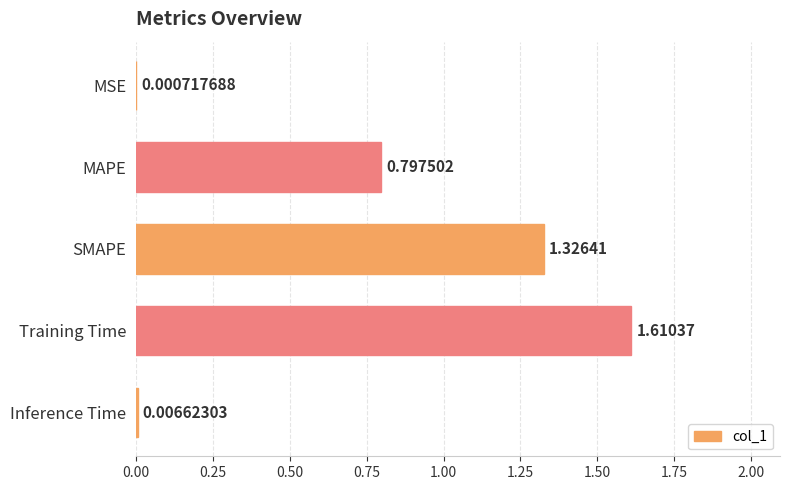

What is the change in value from MSE to MAPE?

+0.8